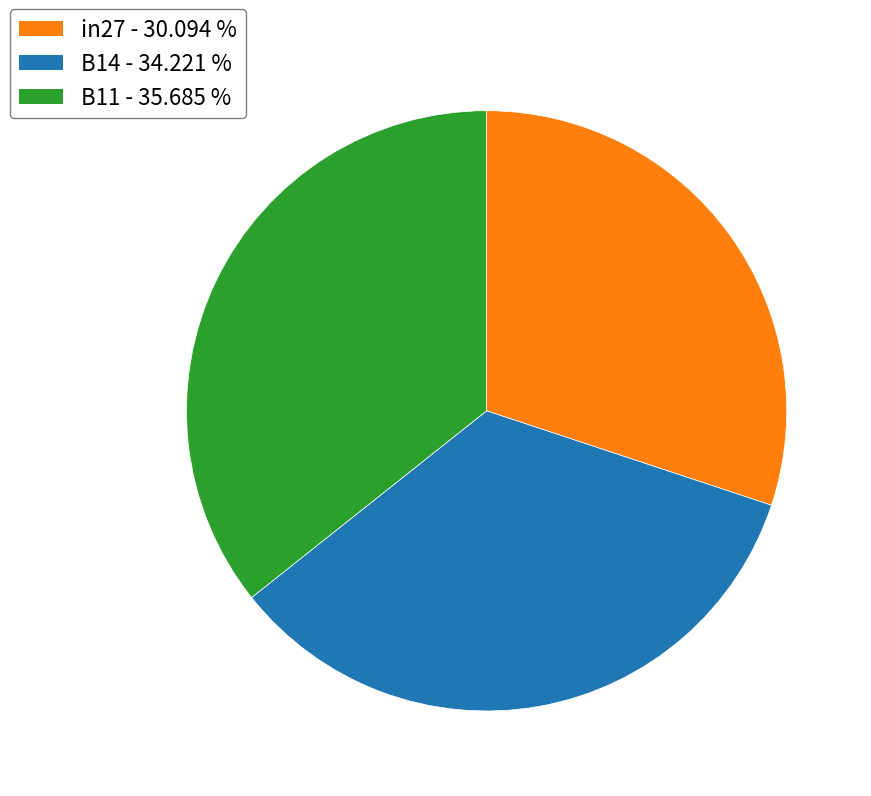

Rank the categories by value from lowest to highest.

in27, B14, B11